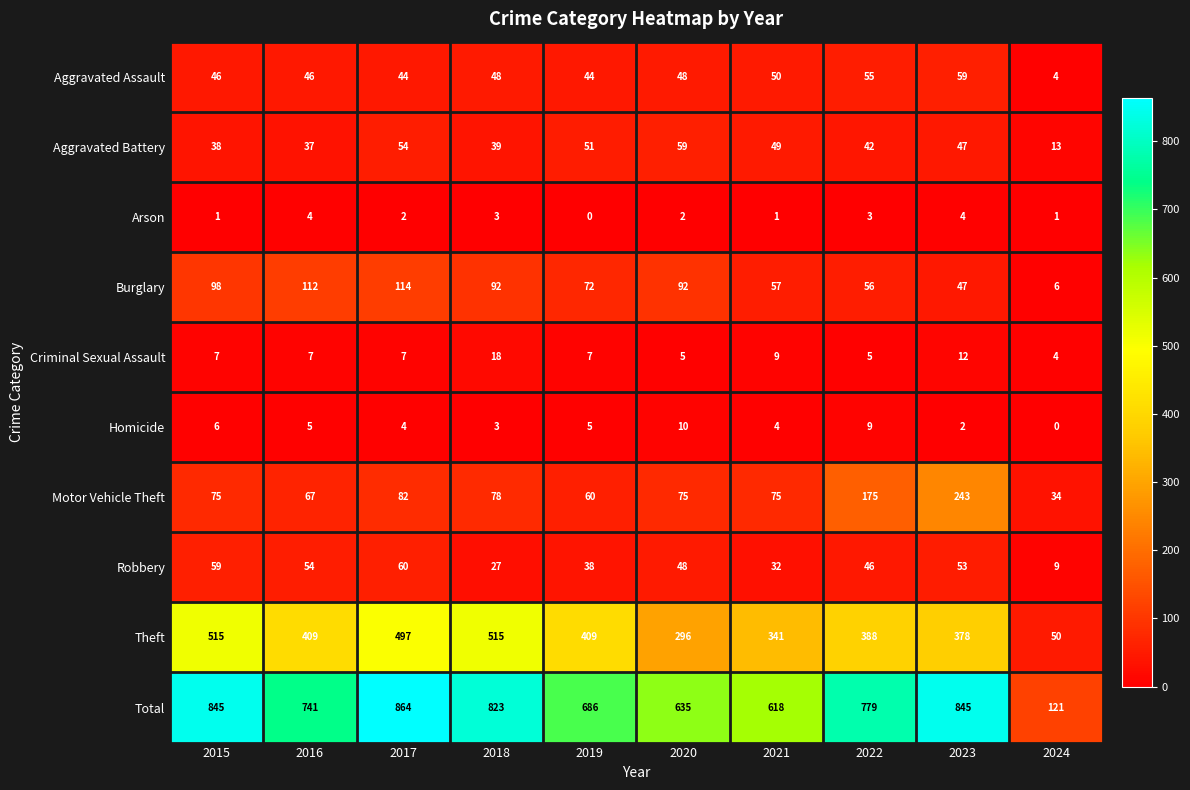

Is it true that Total equals 121 at 2024?

True